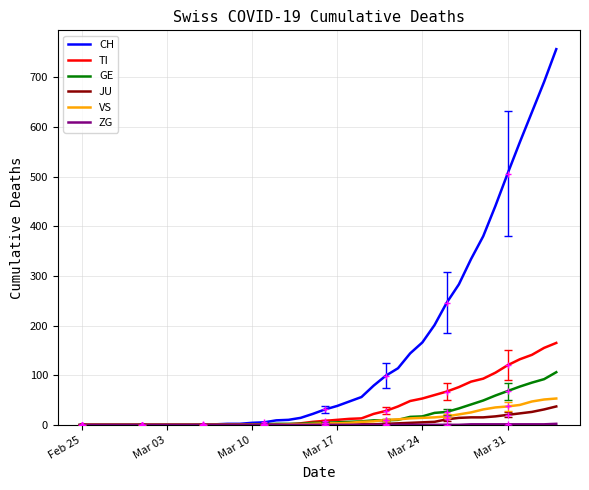

Which series has the largest total across all categories?

CH